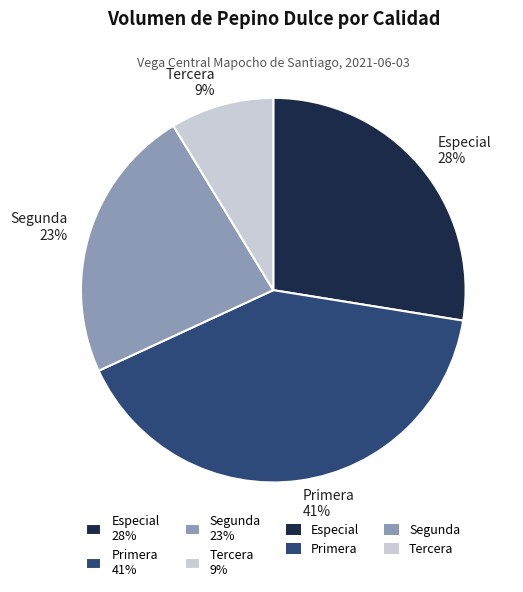

What is the smallest slice in the pie chart?

Tercera